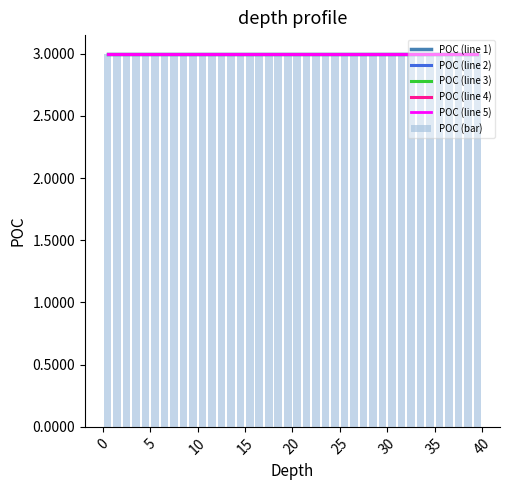

What is the minimum value for POC (line 4)?

3.0